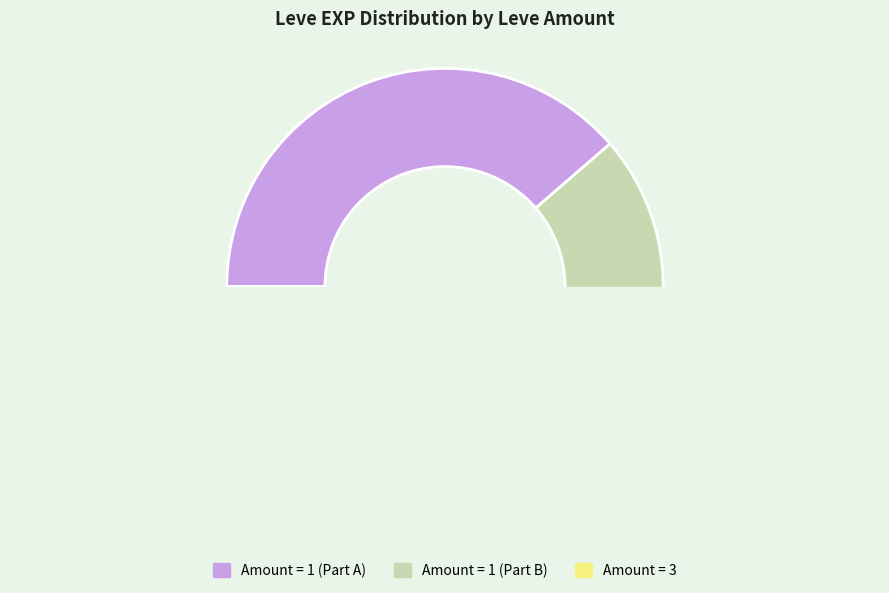

Does 1 account for over 50% of the chart?

No